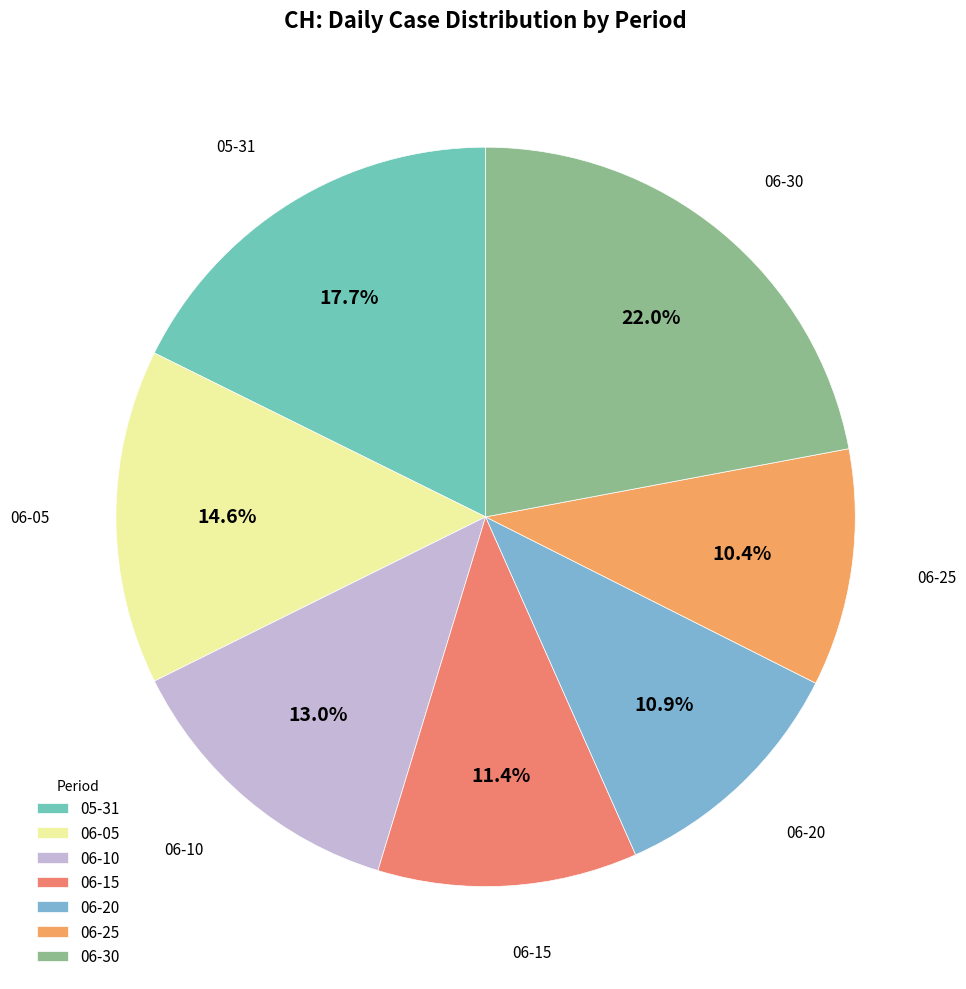

Does 06-10 account for over 50% of the chart?

No